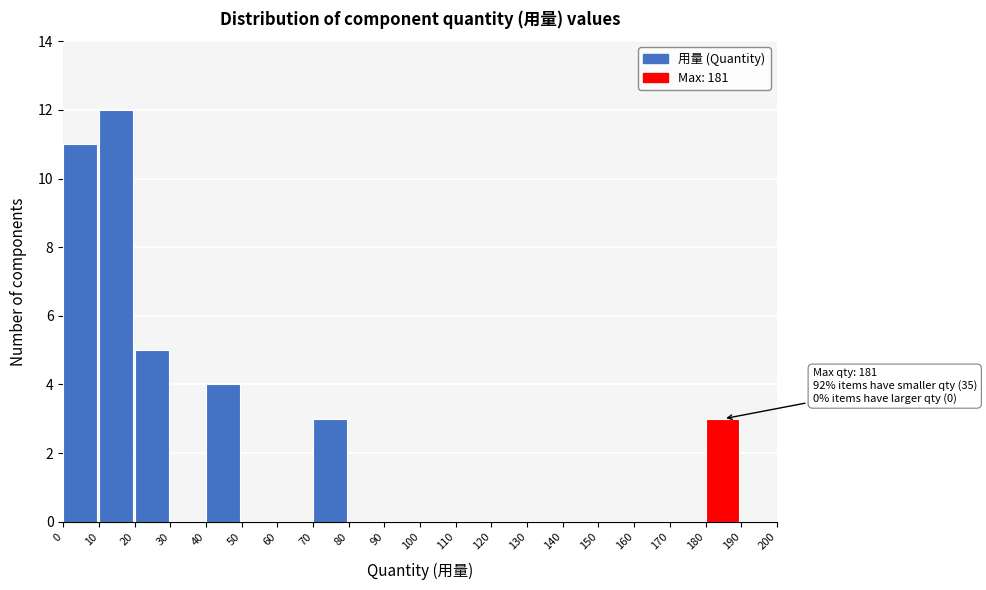

Which range on the x-axis has the tallest bar?

10 to 20